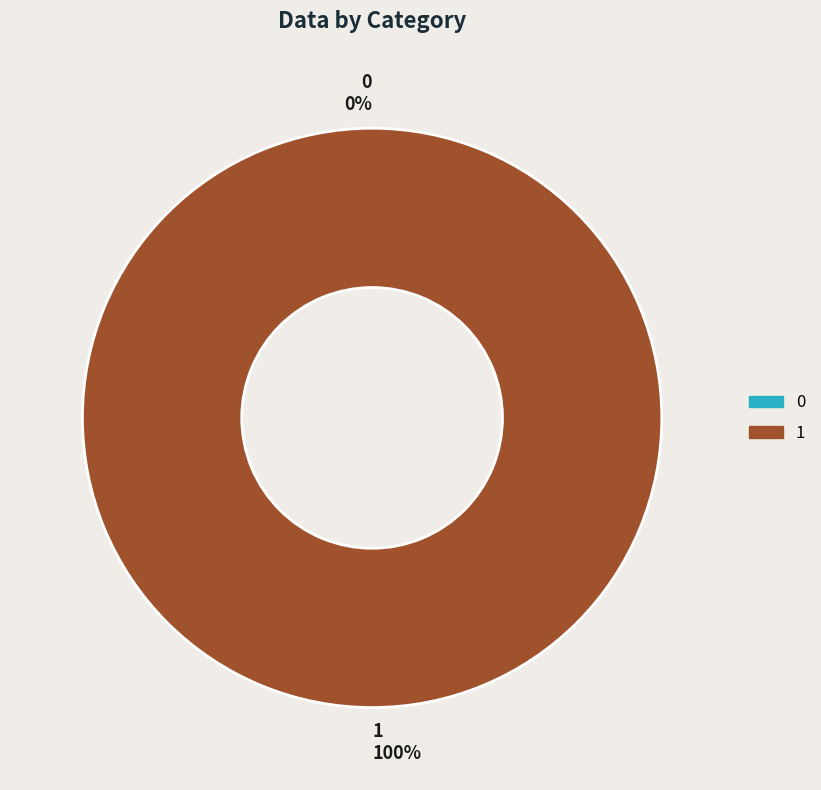

What is the change in value from 0 to 1?

+1